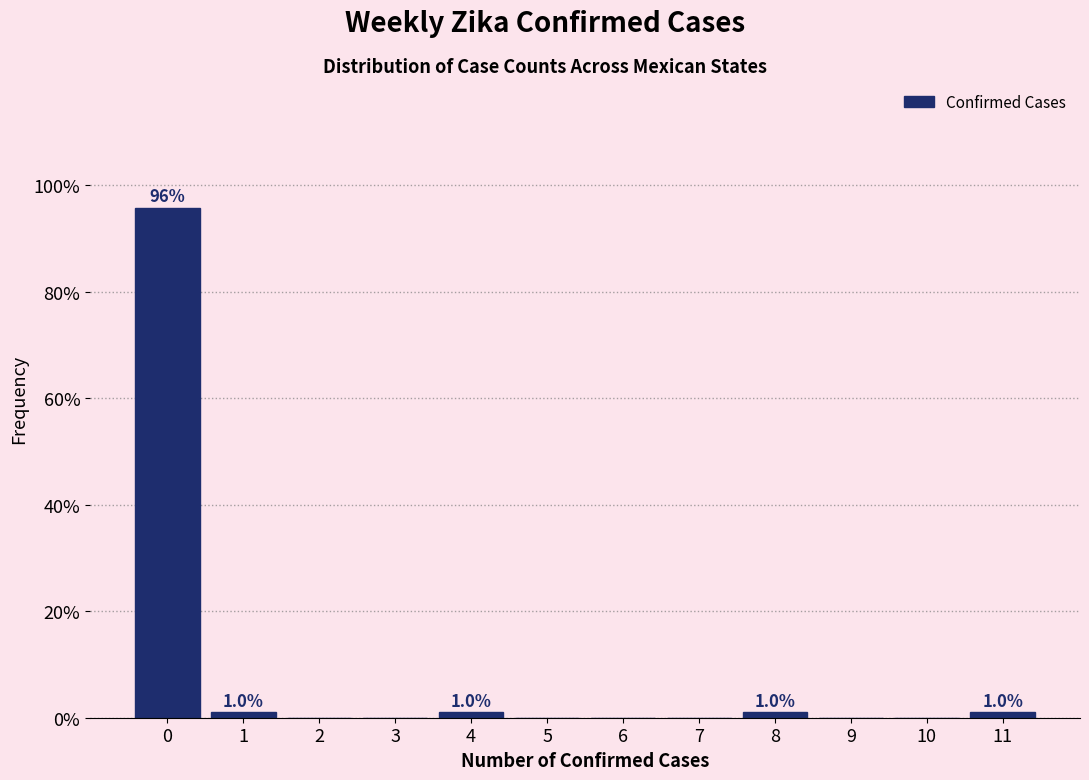

Reading right to left, transcribe all the data shown in this chart.

11=1.0	10=0.0	9=0.0	8=1.0	7=0.0	6=0.0	5=0.0	4=1.0	3=0.0	2=0.0	1=1.0	0=95.8